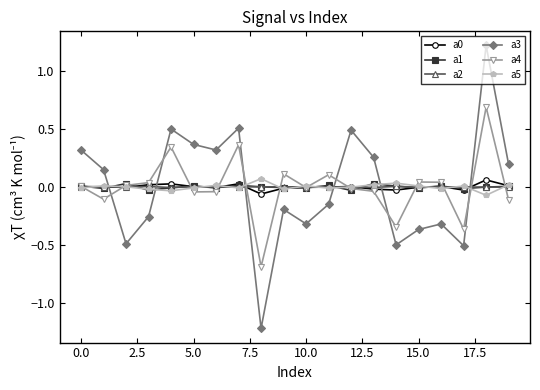

How many values in a3 are below zero?

10